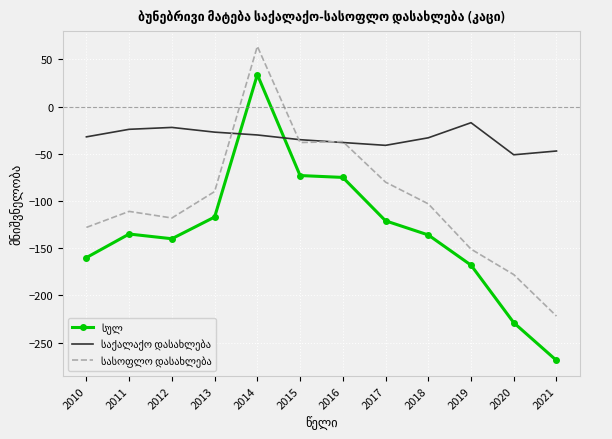

What is the difference between the highest and lowest values at 2019?

151